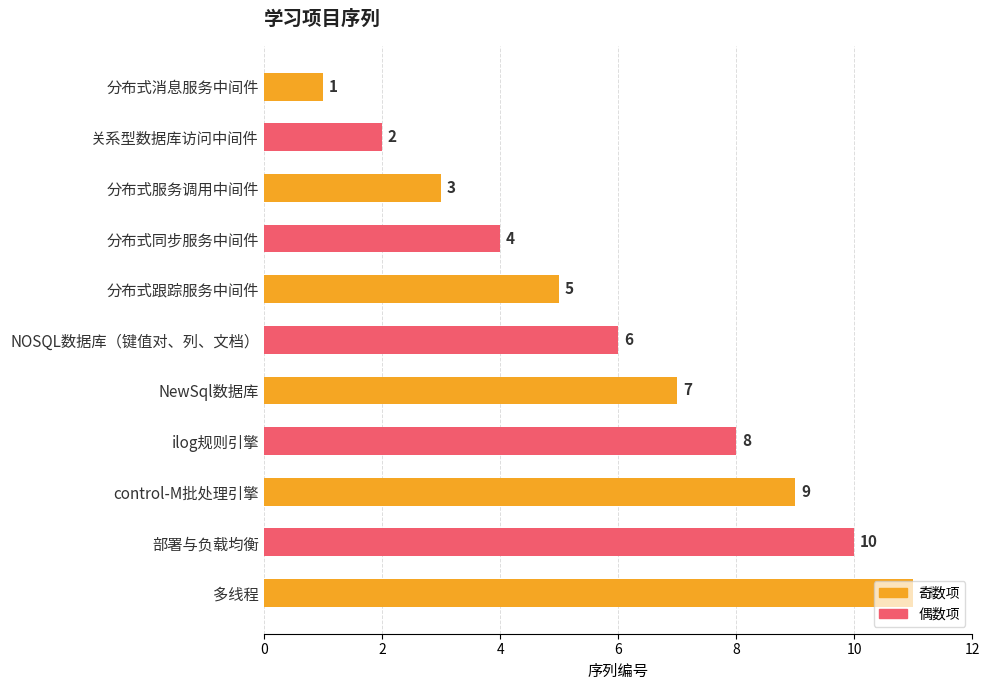

What is the value of the 4th bar from the top?

4